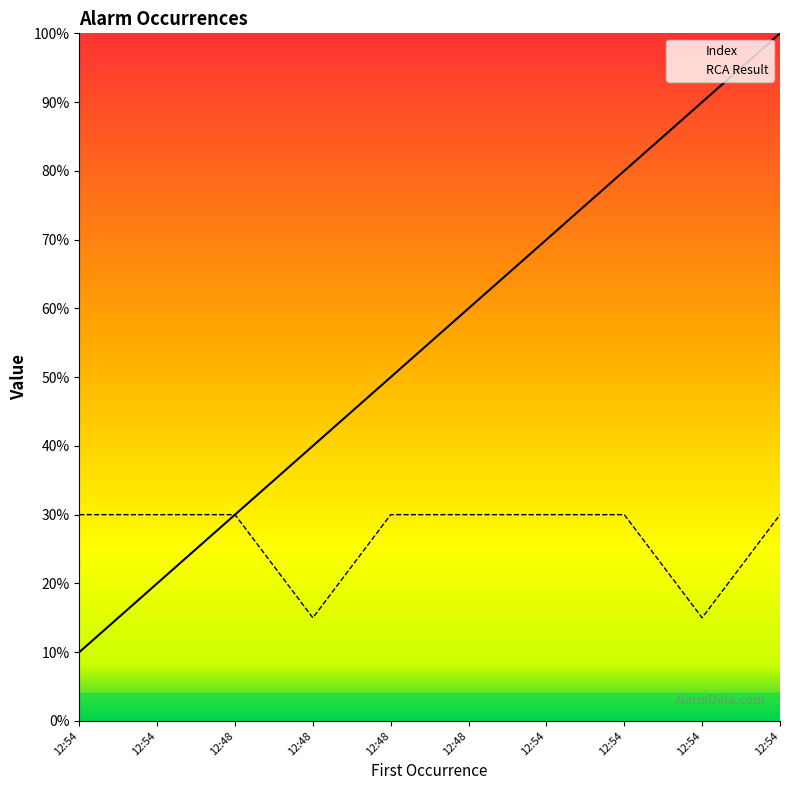

How many lines are shown in the chart?

2